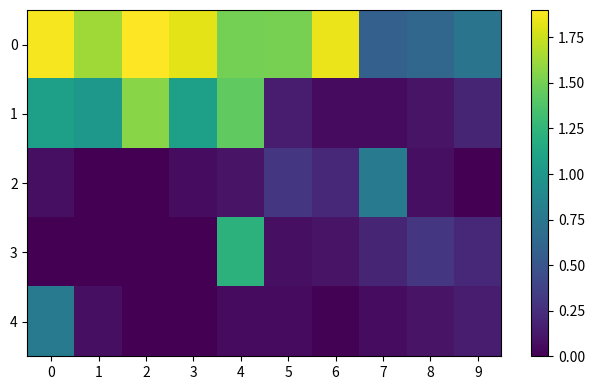

At 4, list the series in order from smallest to largest.

4, 2, 3, 1, 0